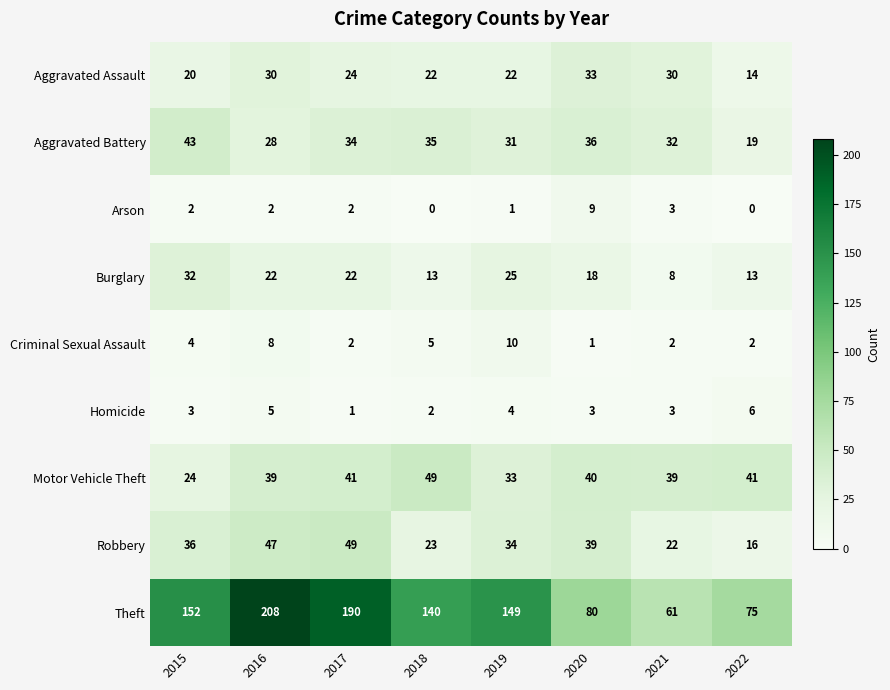

Which series has the largest total across all categories?

Theft